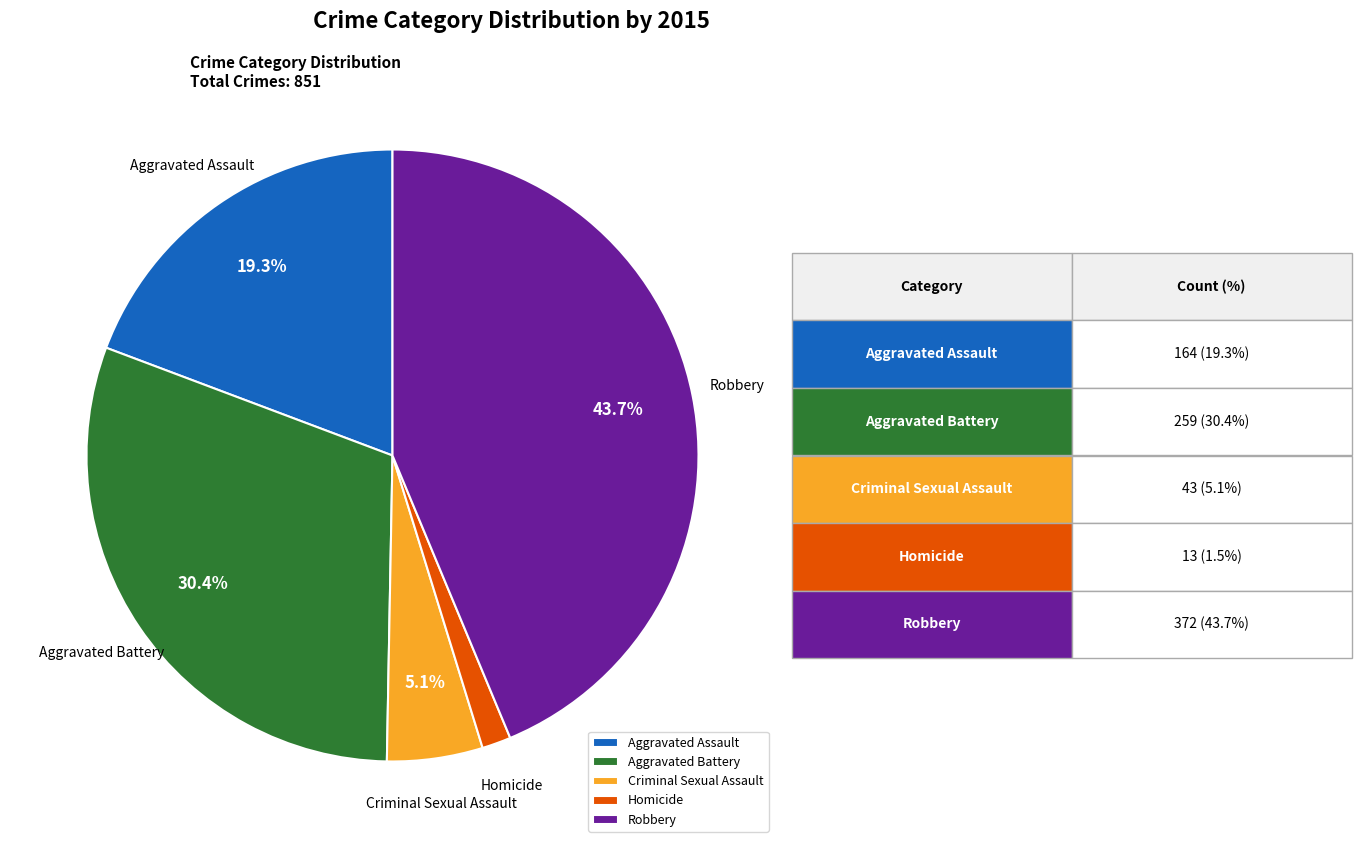

To the nearest percent, what is the average slice percentage?

20%